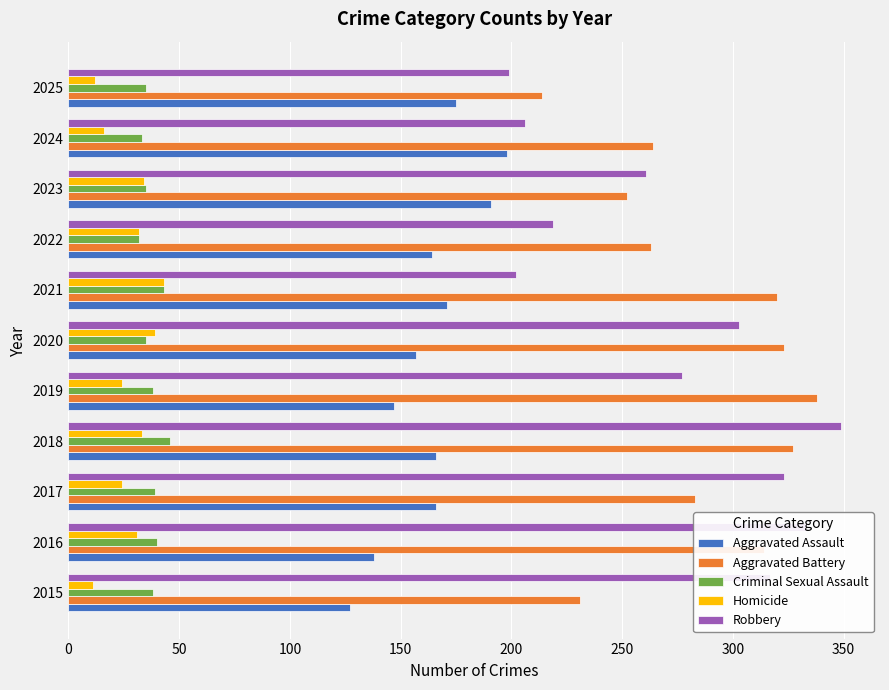

Is the value of Criminal Sexual Assault at 2018 greater than the value of Aggravated Battery at 2017?

No